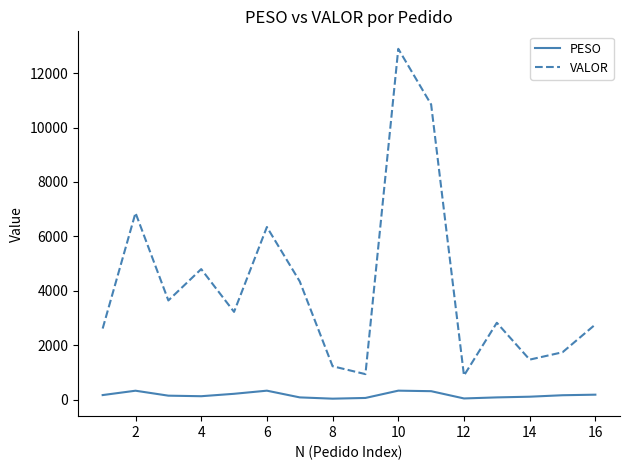

True or false: VALOR and PESO cross at least once.

False